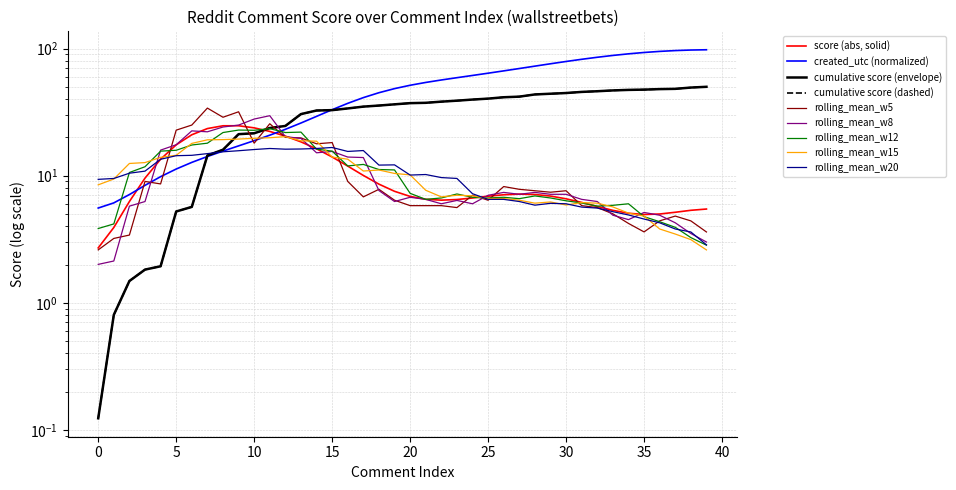

At which label does the data first exceed 51?

20